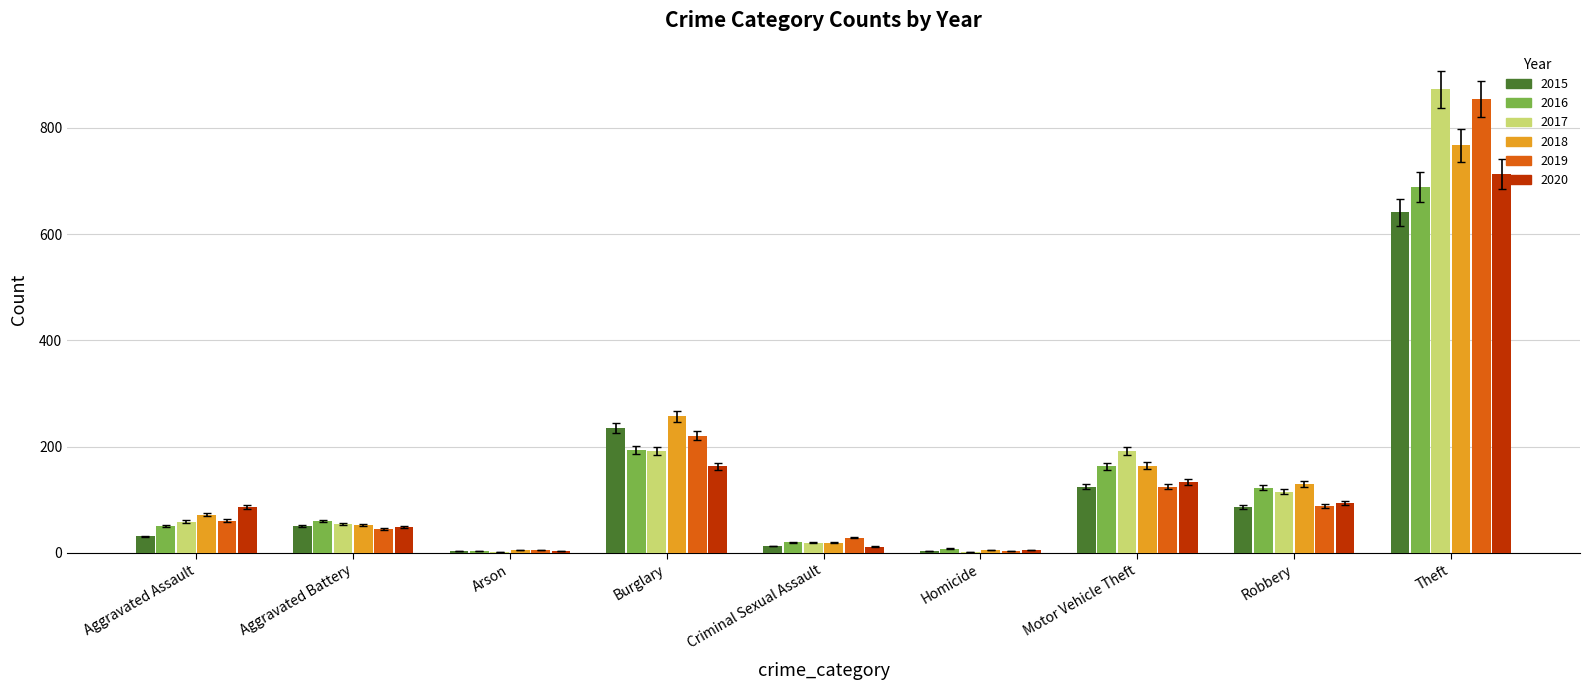

What is the total value across all series at Criminal Sexual Assault?

112